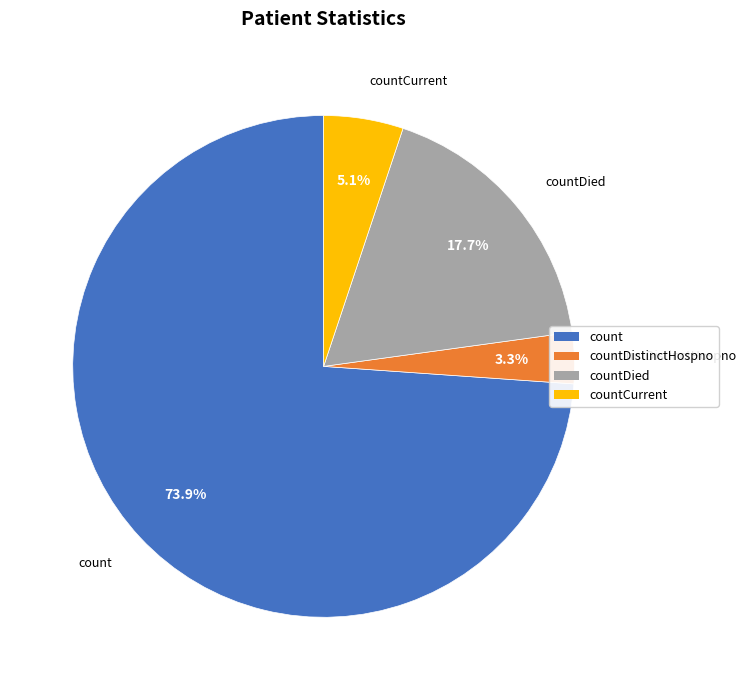

To the nearest percent, what percentage of the pie is countCurrent?

5%